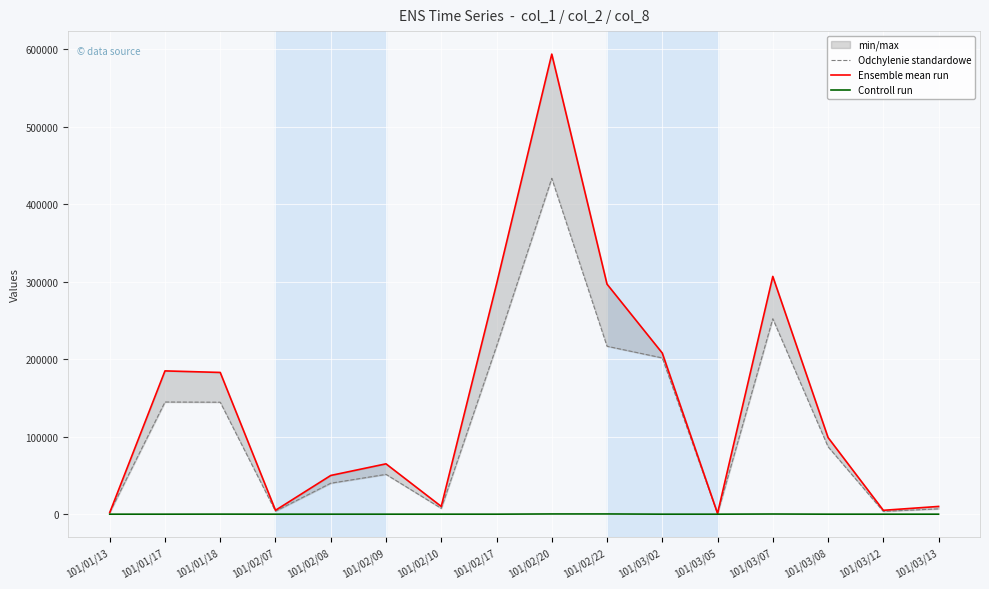

Reading left to right, list all the values displayed in this chart.

Odchylenie standardowe: 101/01/13=2200	101/01/17=144820	101/01/18=144570	101/02/07=3850	101/02/08=40000	101/02/09=51400	101/02/10=7500	101/02/17=216810	101/02/20=433620	101/02/22=216810	101/03/02=201760	101/03/05=790	101/03/07=252360	101/03/08=87120	101/03/12=3600	101/03/13=6900
Ensemble mean run: 101/01/13=2000	101/01/17=185000	101/01/18=183000	101/02/07=5000	101/02/08=50000	101/02/09=65000	101/02/10=10000	101/02/17=297000	101/02/20=594000	101/02/22=297000	101/03/02=208000	101/03/05=1000	101/03/07=307000	101/03/08=99000	101/03/12=5000	101/03/13=10000
Controll run: 101/01/13=1	101/01/17=6	101/01/18=68	101/02/07=1	101/02/08=1	101/02/09=4	101/02/10=1	101/02/17=3	101/02/20=300	101/02/22=297	101/03/02=3	101/03/05=1	101/03/07=209	101/03/08=1	101/03/12=1	101/03/13=2